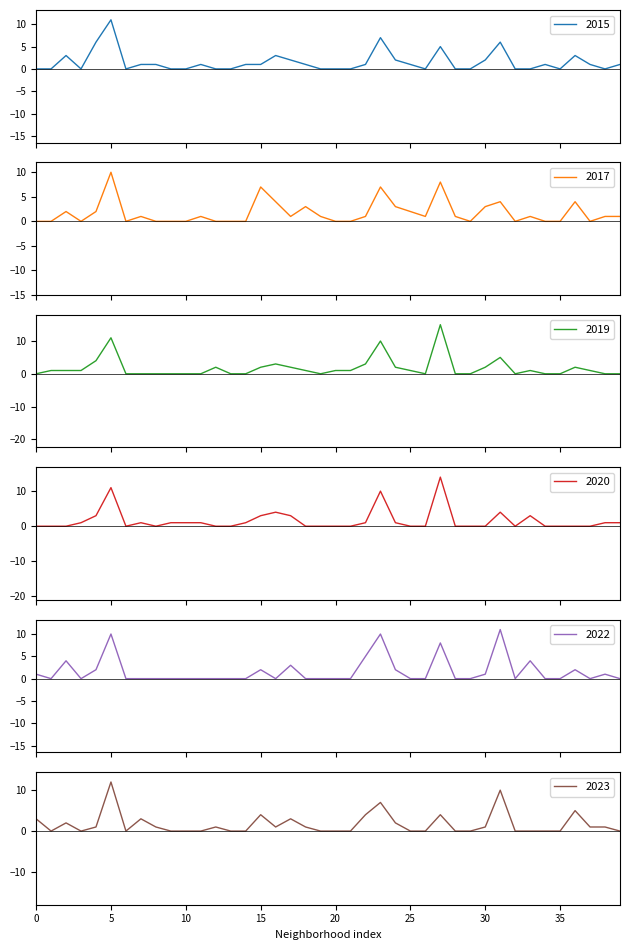

Which category has the highest value in the 2023 series?

5